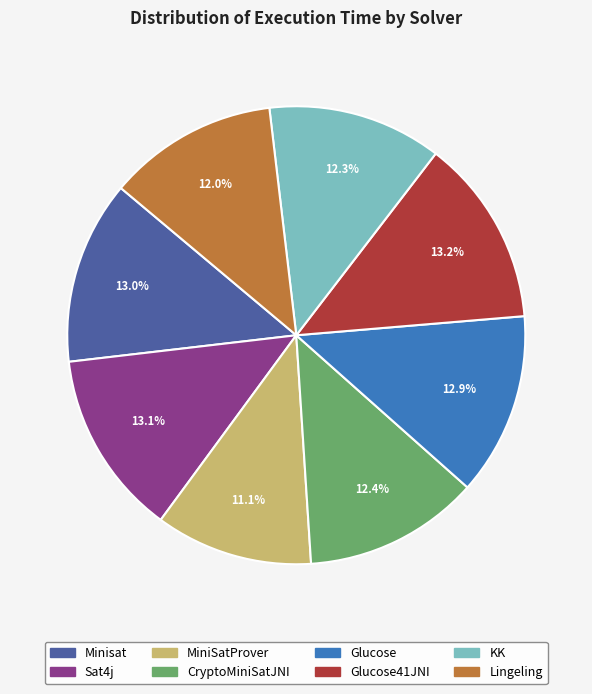

Is there a majority slice in this chart?

No